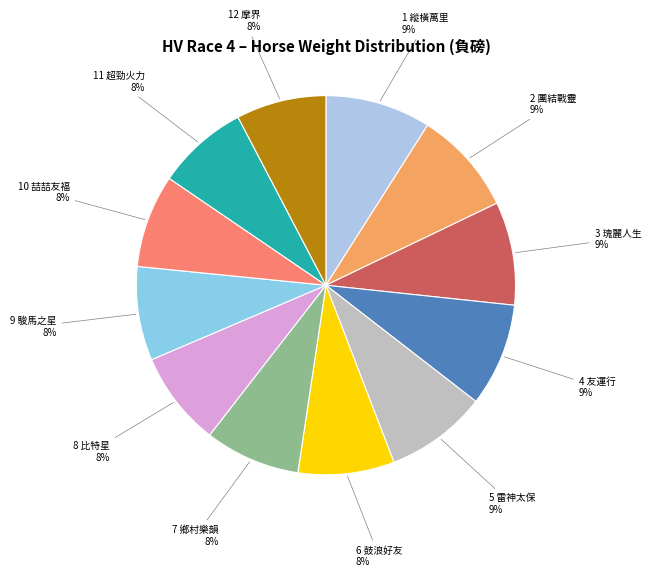

To the nearest percent, what is the combined percentage of 7 鄉村樂韻 and 3 瑰麗人生?

17%